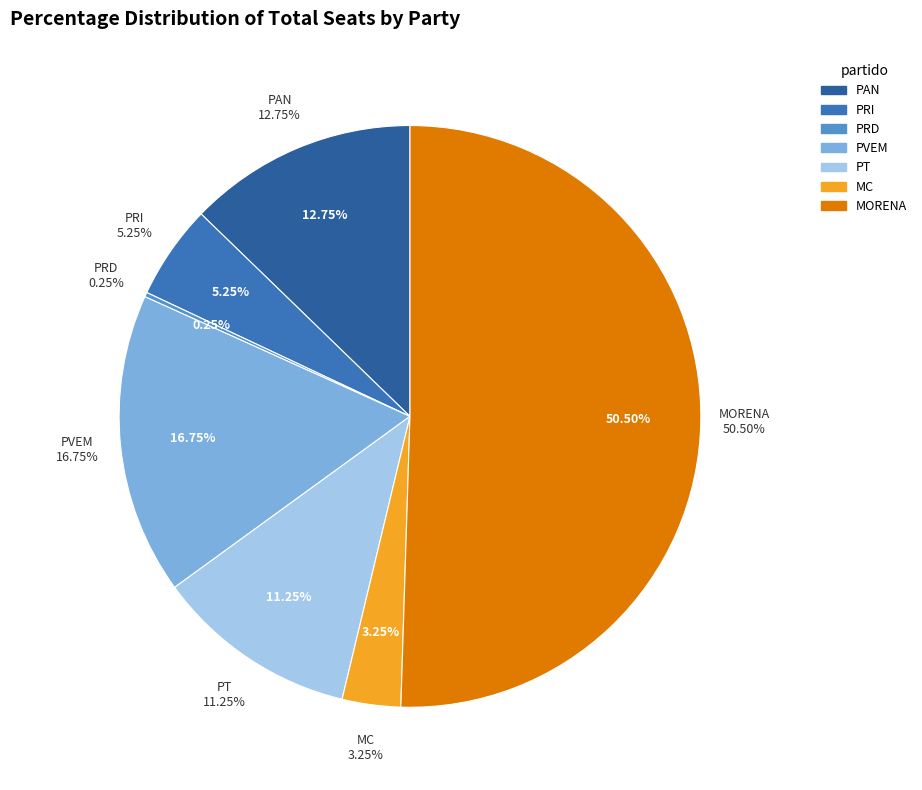

How many slices are in this pie chart?

7